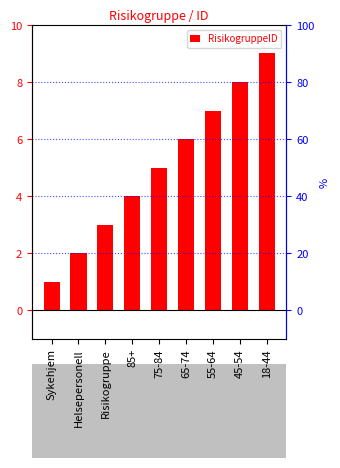

Reading right to left, transcribe all the data shown in this chart.

18-44=9	45-54=8	55-64=7	65-74=6	75-84=5	85+=4	Risikogruppe=3	Helsepersonell=2	Sykehjem=1